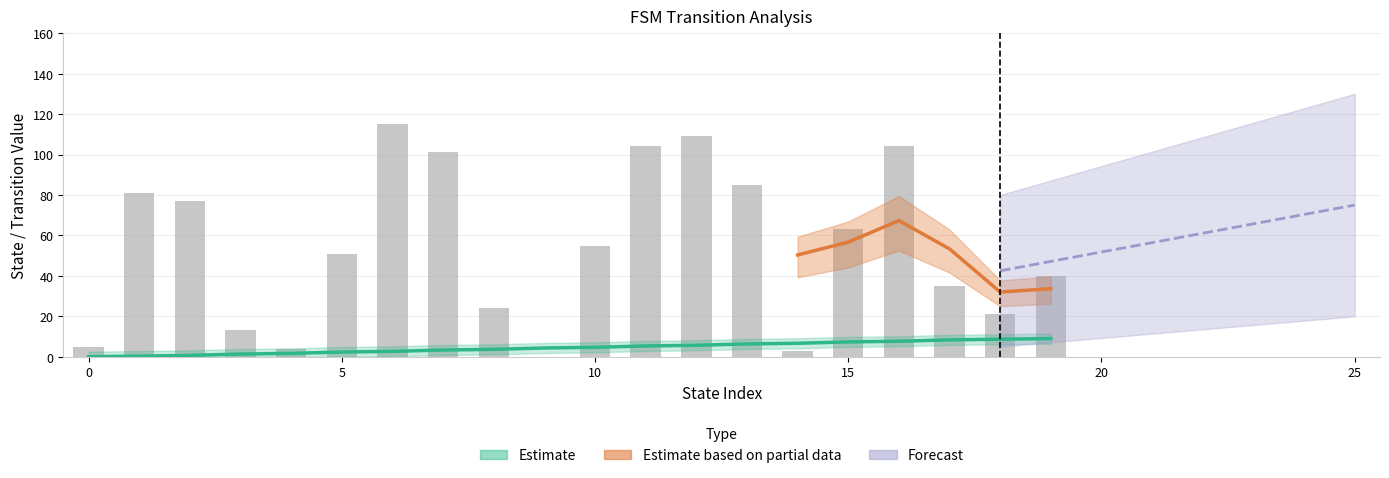

Is it true that destination_state equals -51.8 at 9?

False